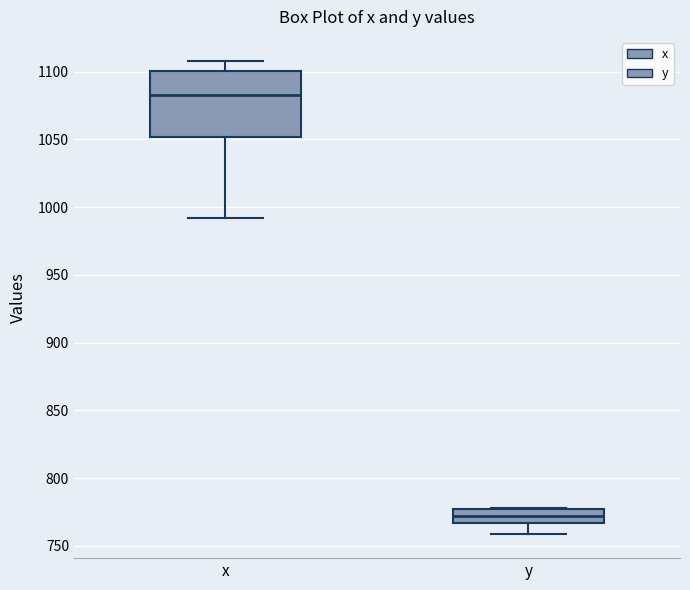

Reading left to right, read every box against the y-axis: the position of its median line, the range the box covers, and the ends of its whiskers. The values are not printed on the chart, so give them approximately, as read against the axis.

x: median 1085, box 1050 to 1100, whiskers 990 to 1110
y: median 770, box 765 to 775, whiskers 760 to 780